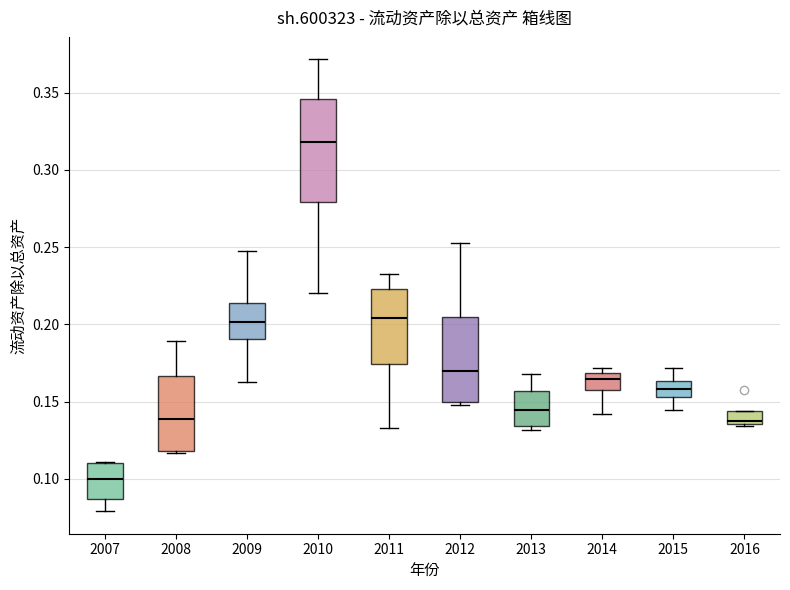

Which box has the lowest median line?

2007